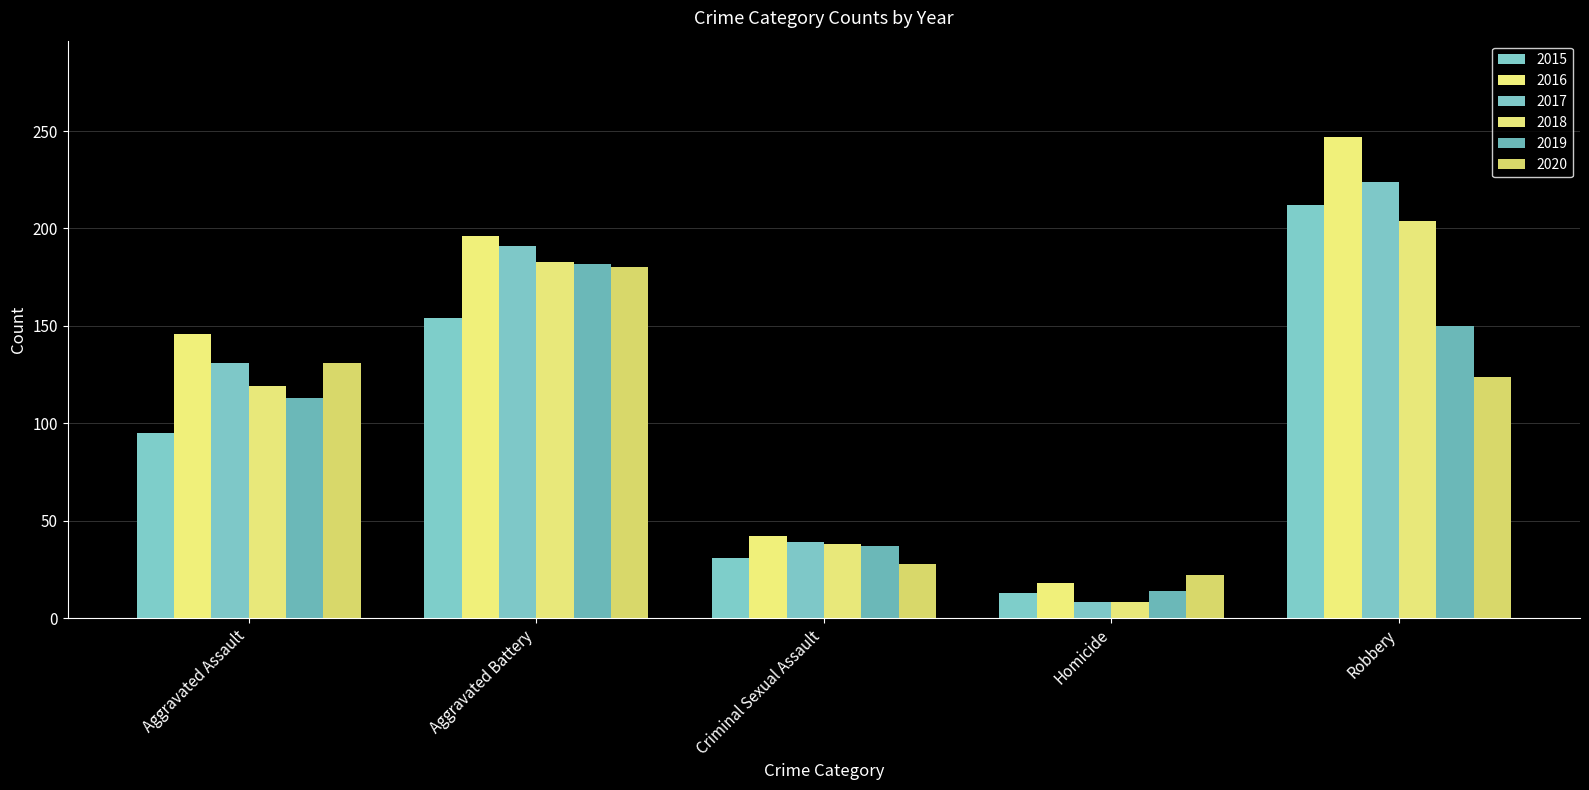

True or false: 2017 has a value of 235 at Aggravated Assault.

False